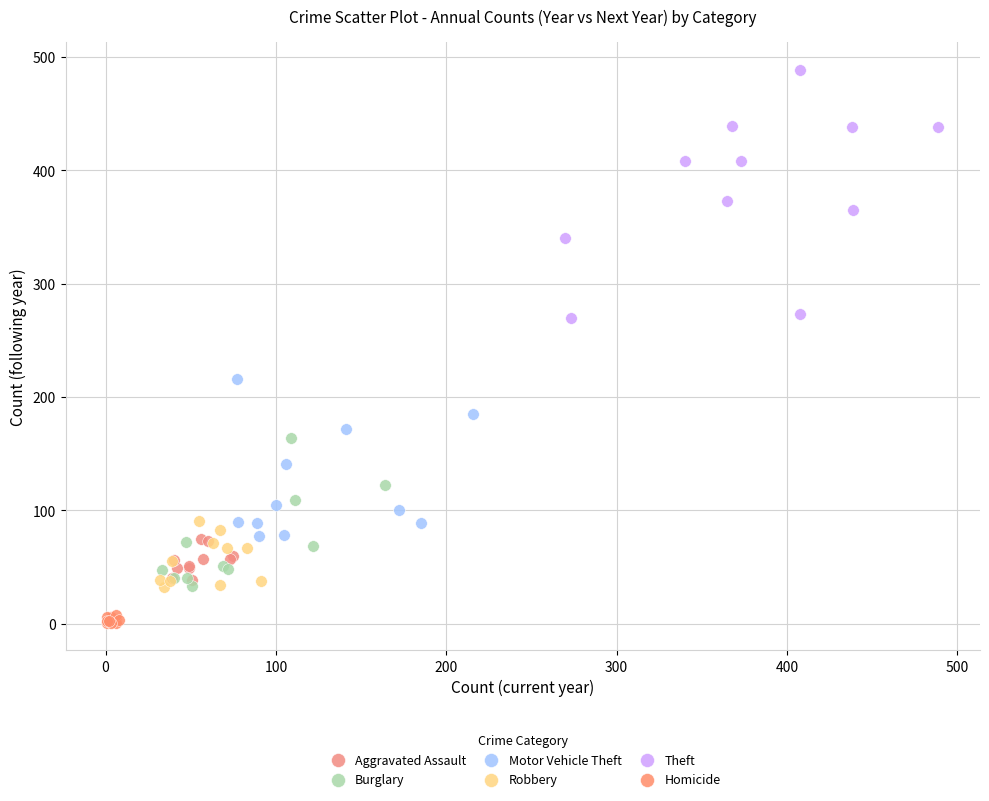

Which series reaches the maximum Y coordinate?

Theft